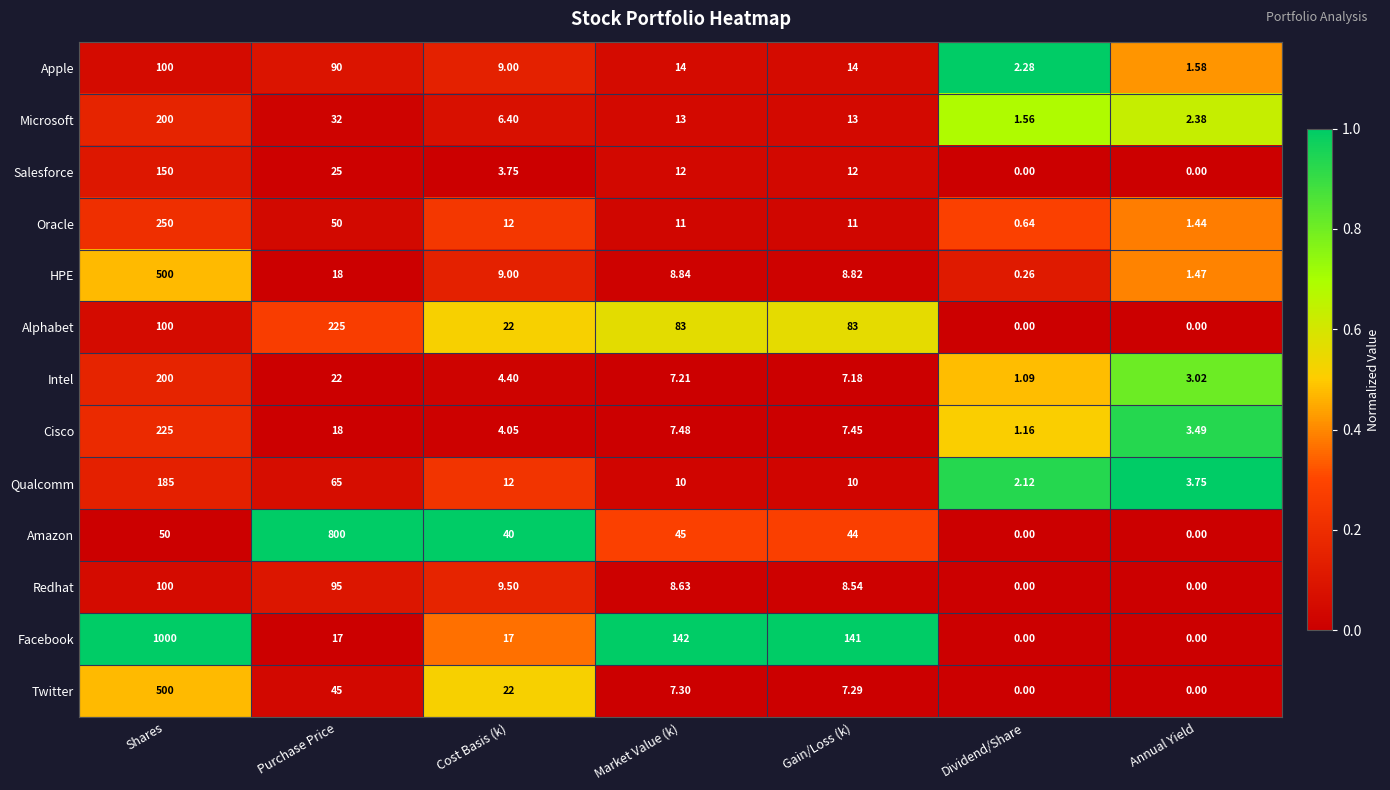

Where does the Amazon series first go above 44?

Shares